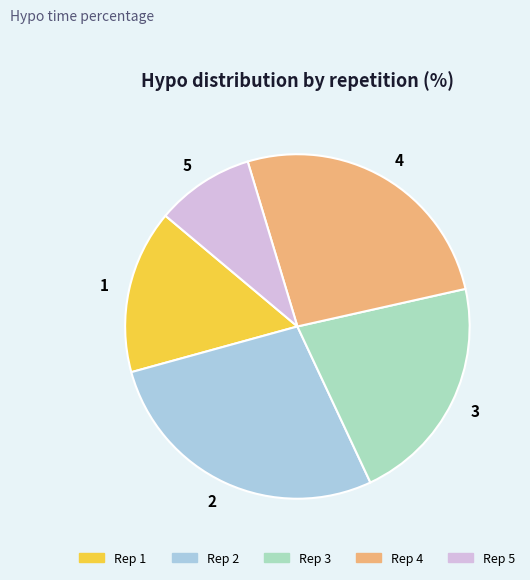

Between Rep 3 and Rep 2, which is larger?

Rep 2